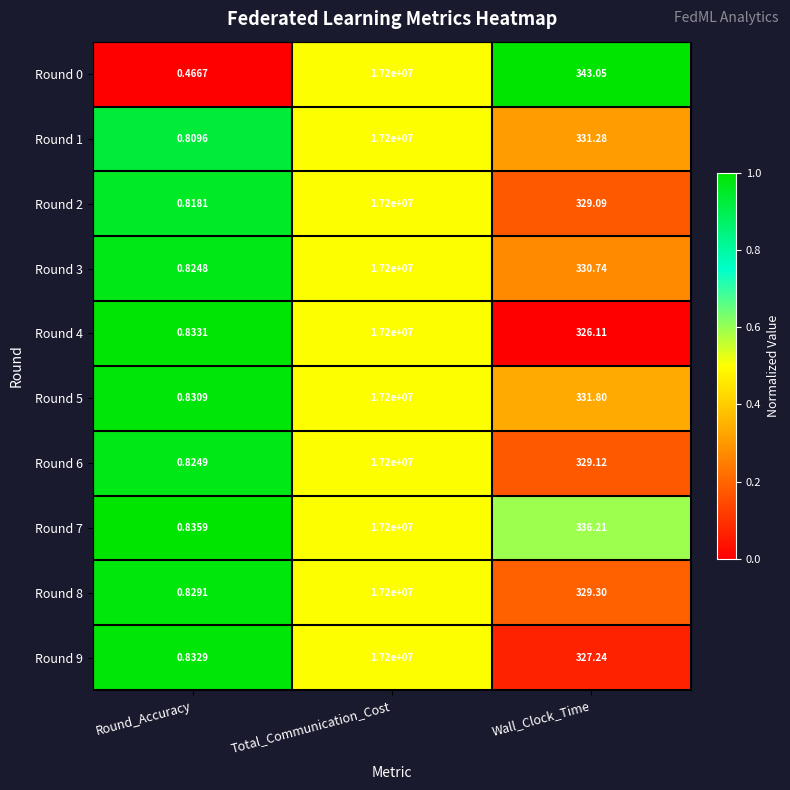

Where does the Round 0 series first go above 343?

Total_Communication_Cost